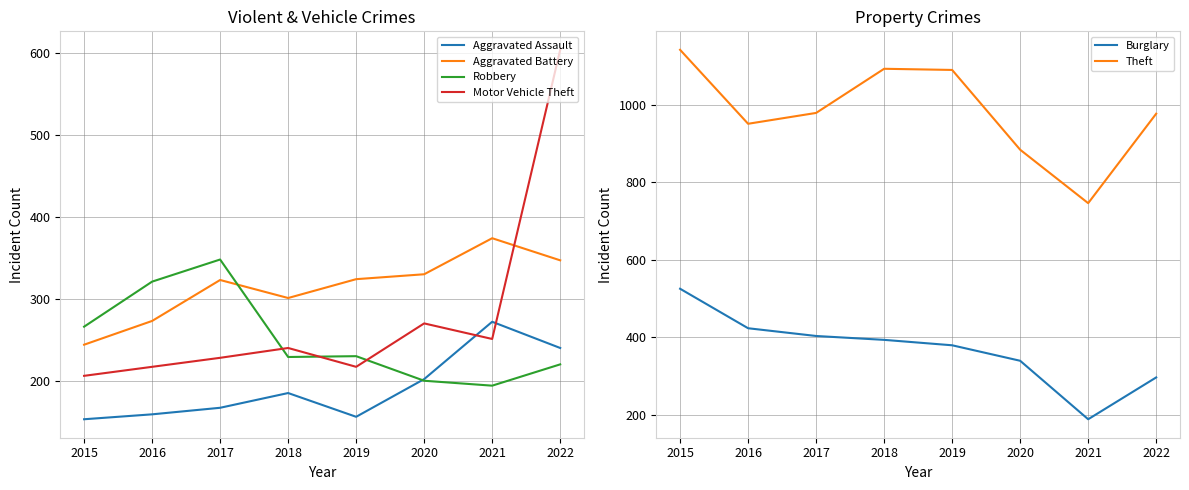

Count the number of data series in this chart.

6